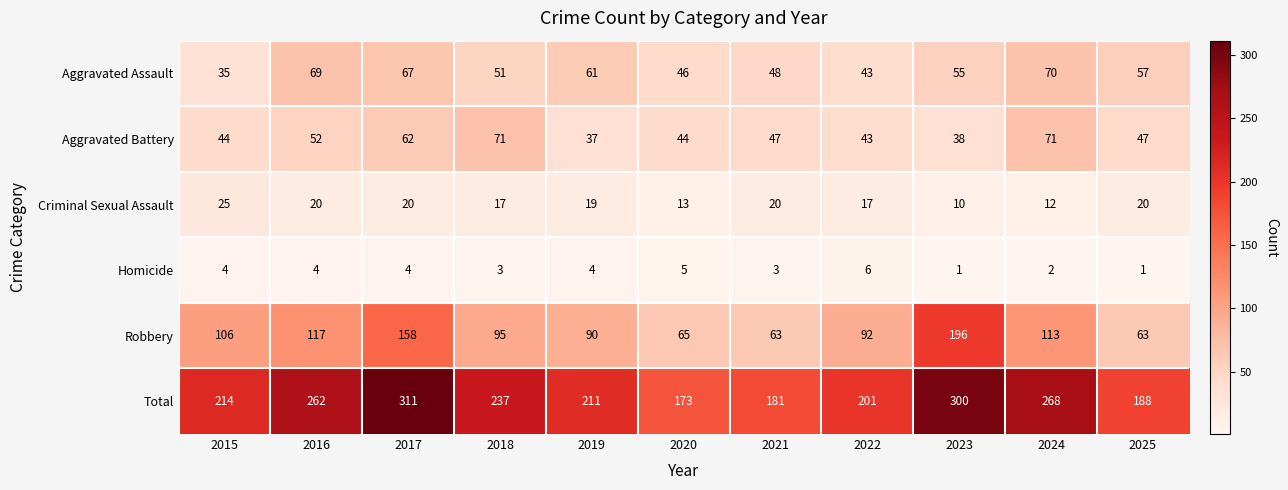

How many categories are shown in the chart?

11